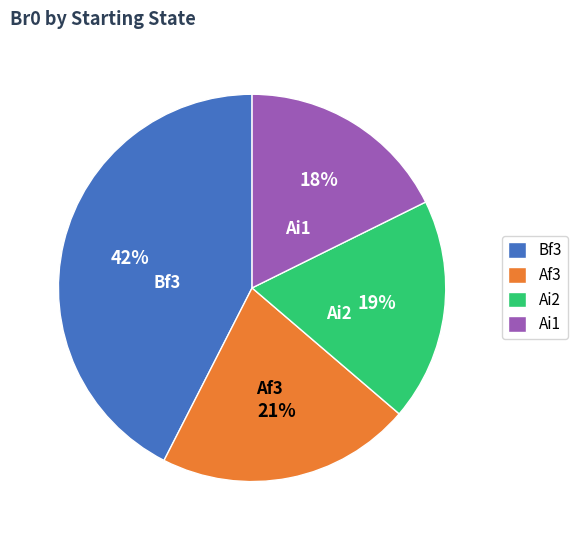

Rank the categories by value from lowest to highest.

Ai1, Ai2, Af3, Bf3